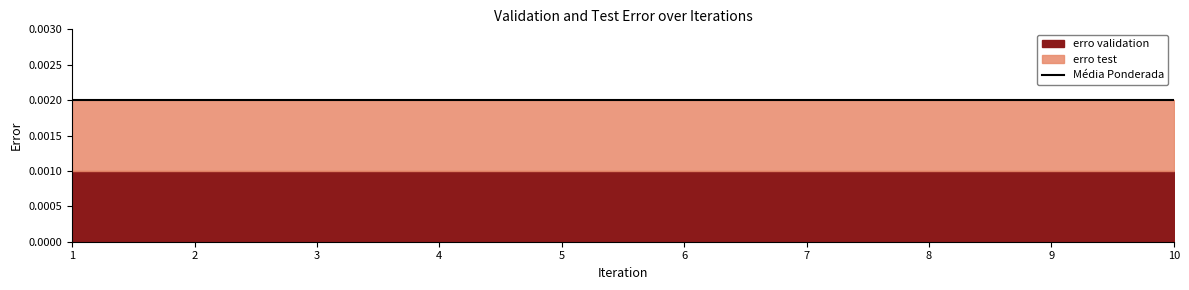

At 8, list the series in order from smallest to largest.

erro validation, erro test